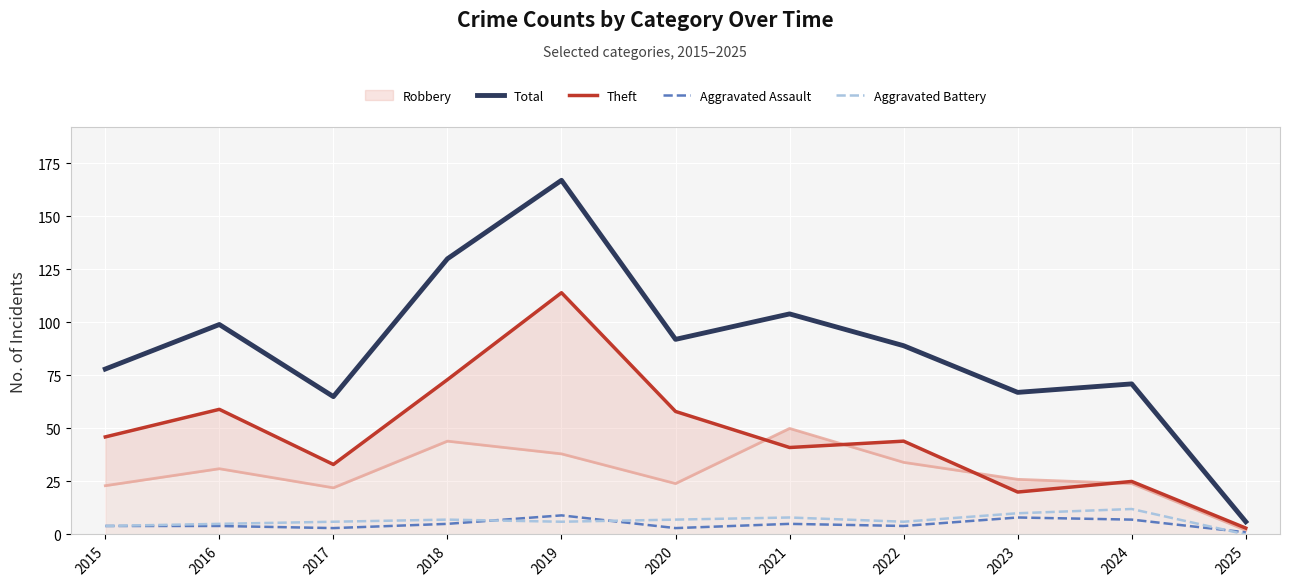

How many Aggravated Assault values are between 3 and 7?

8